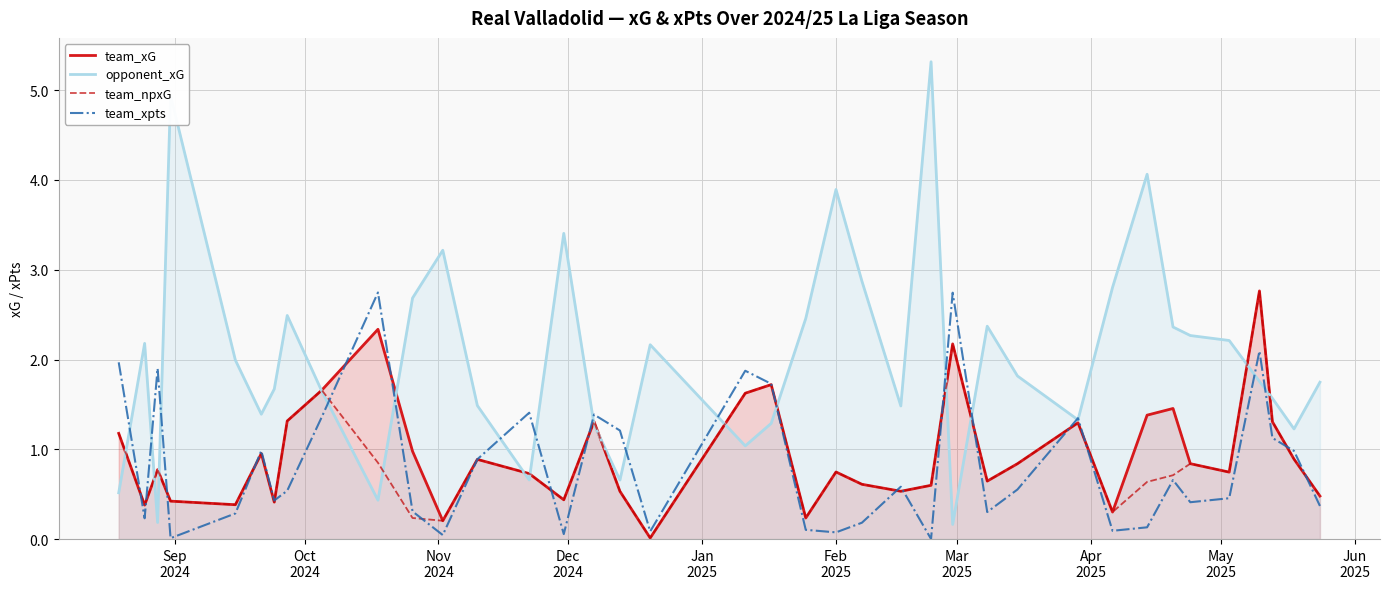

What is the highest value of the team_xG series?

2.8